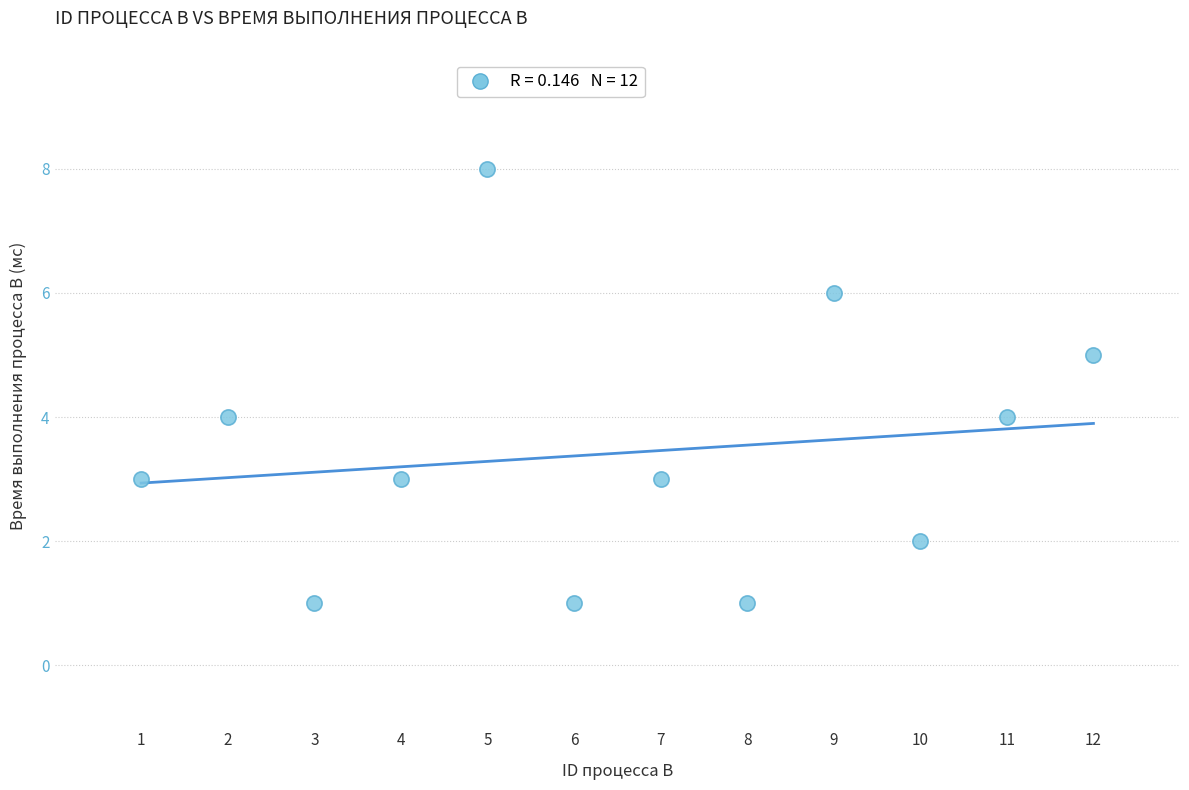

What is the range of X values (max minus min)?

11